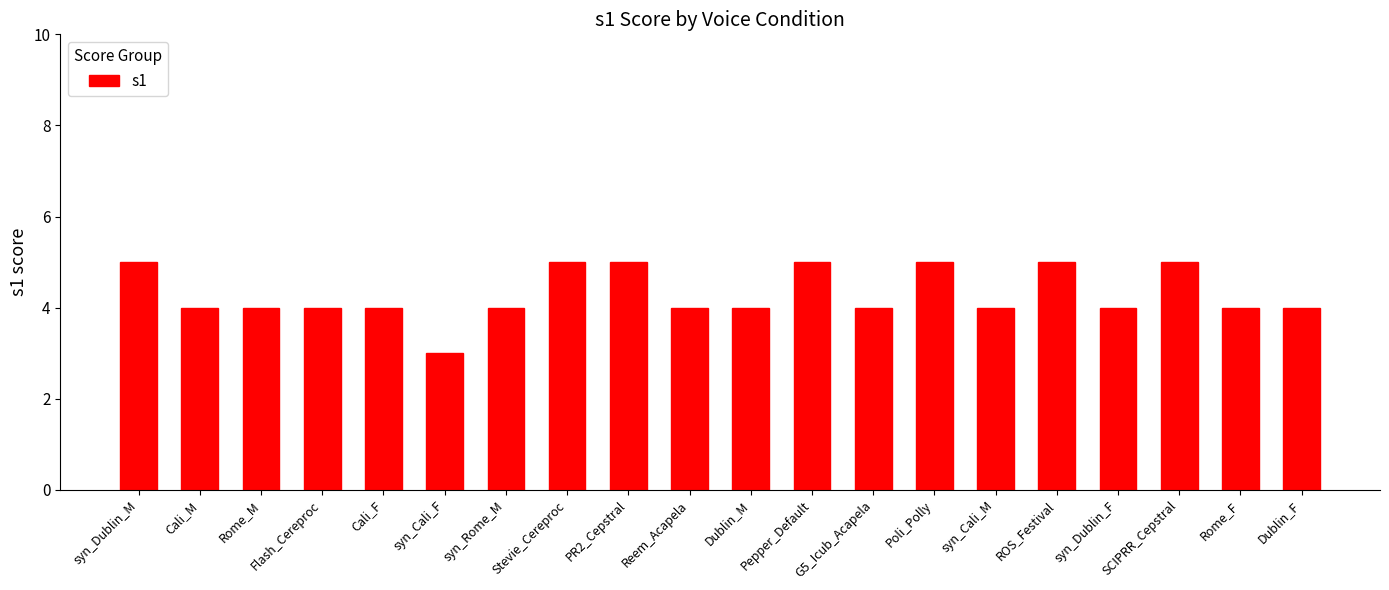

What is the minimum value shown in the chart?

3